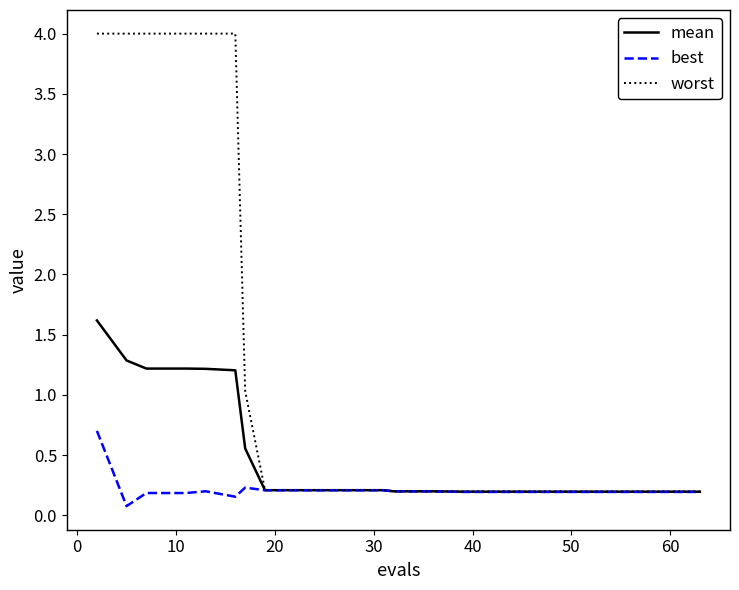

What is the difference between the maximum and second lowest values in the mean series?

1.4